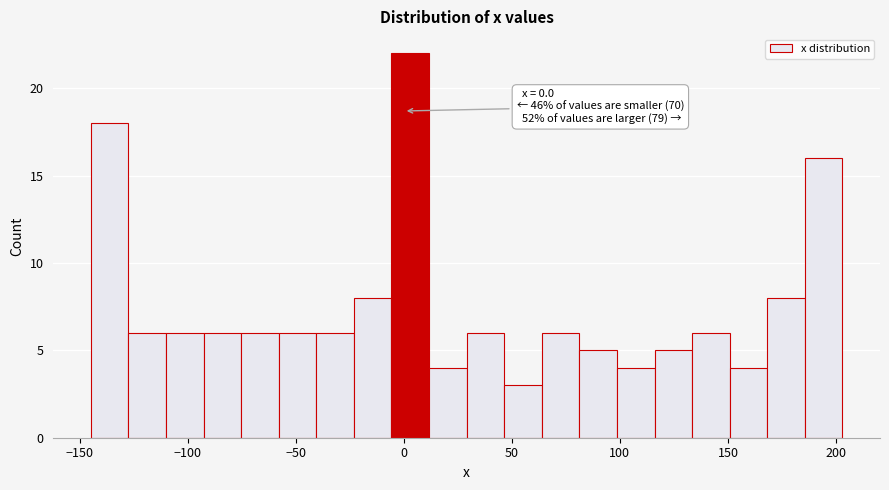

Read against the x-axis, roughly where is the centre of the tallest bar?

5